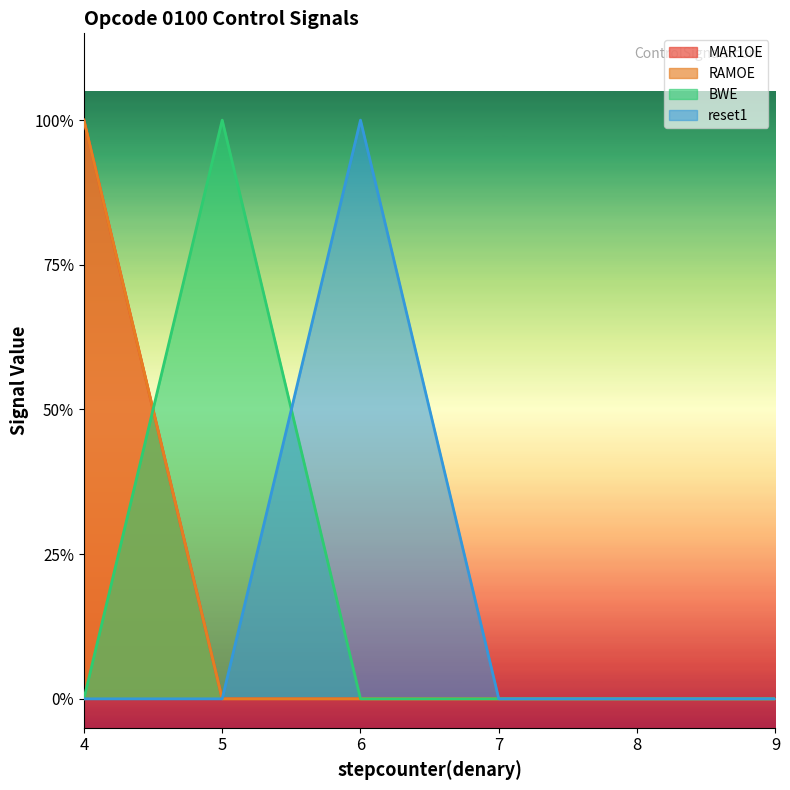

Reading right to left, list all the values displayed in this chart.

MAR1OE: 0	0	0	0	0	1
RAMOE: 0	0	0	0	0	1
BWE: 0	0	0	0	1	0
reset1: 0	0	0	1	0	0